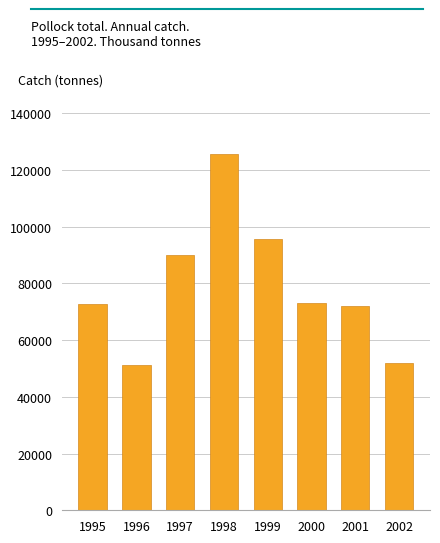

What is the difference between the maximum and minimum values?

74196.9